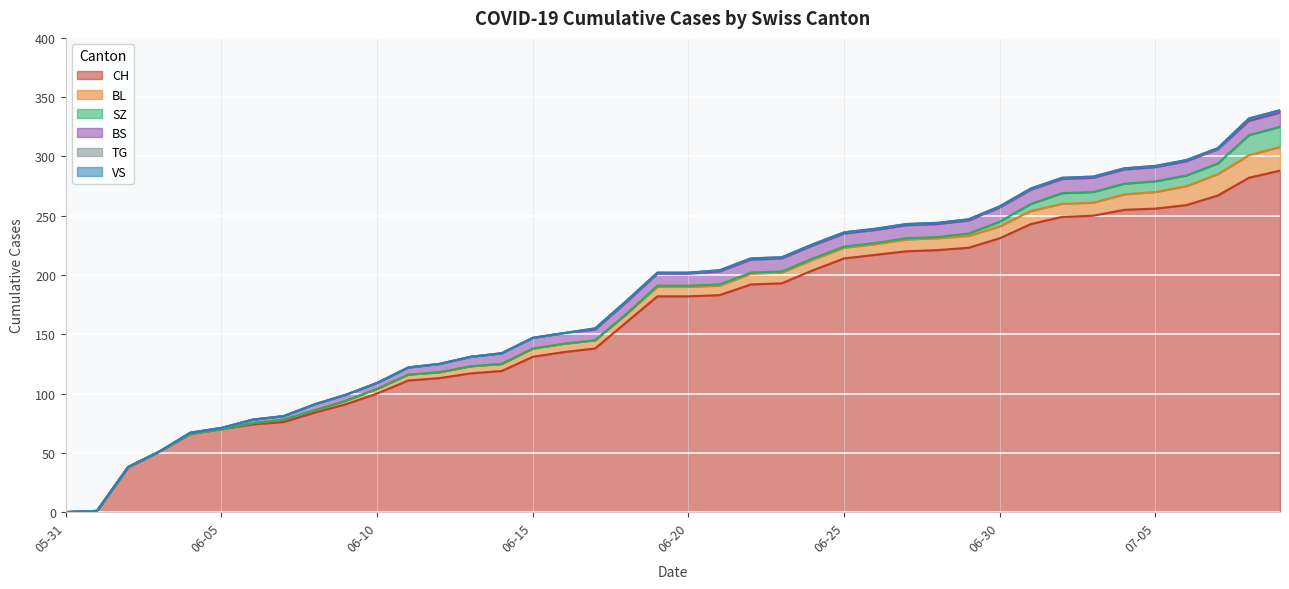

What is the label of the 39th point from the left?

2020-07-08